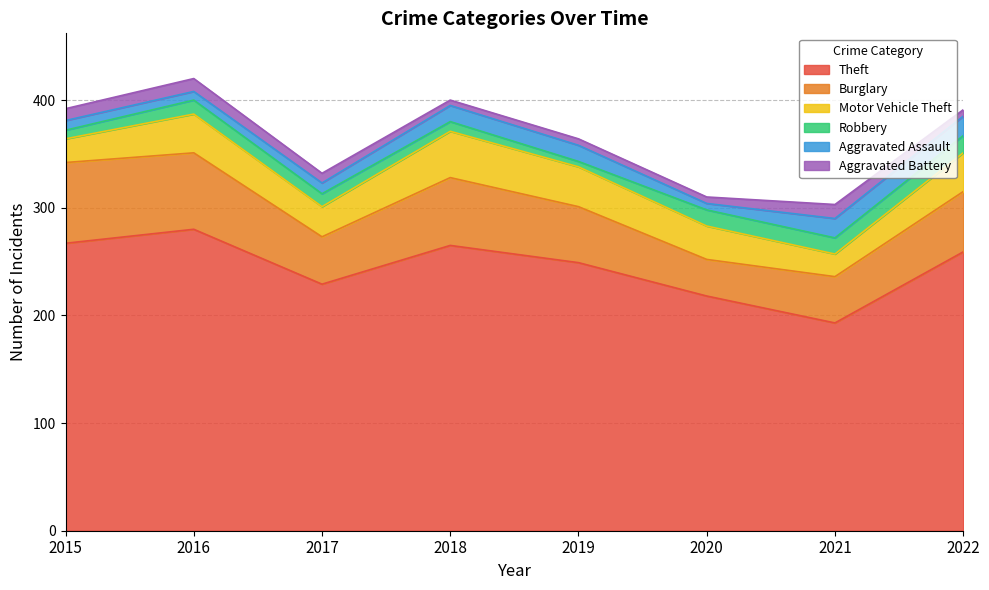

What is the value of the Burglary point at the 3rd from the left?

44